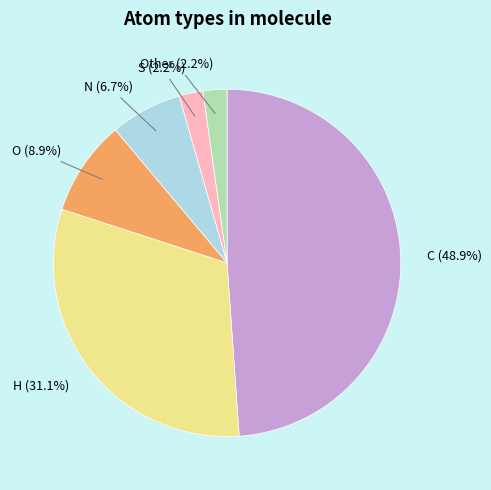

What percentage is the H slice, to the nearest percent?

31%